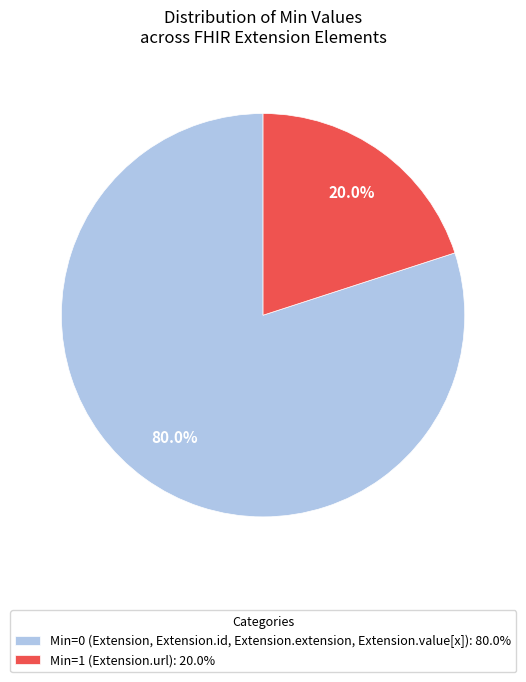

What is the smallest slice in the pie chart?

Min=1 (Extension.url): 20.0%